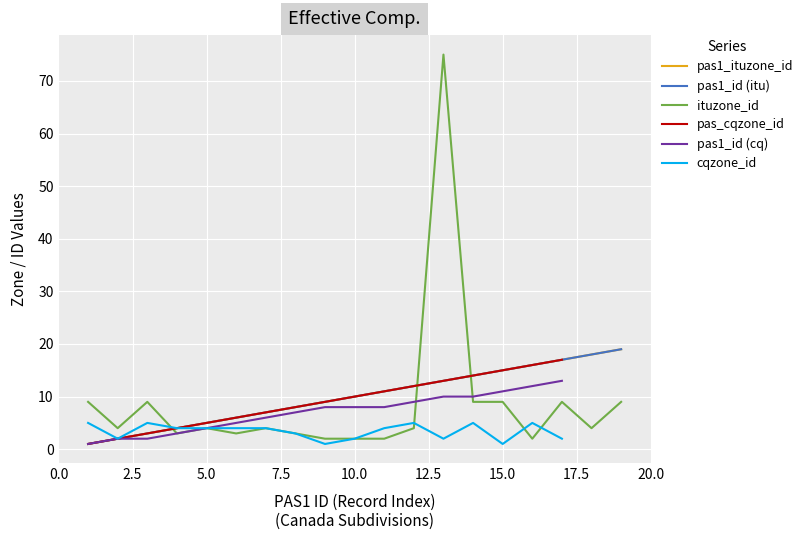

What is the value of the 11th point from the left?

11